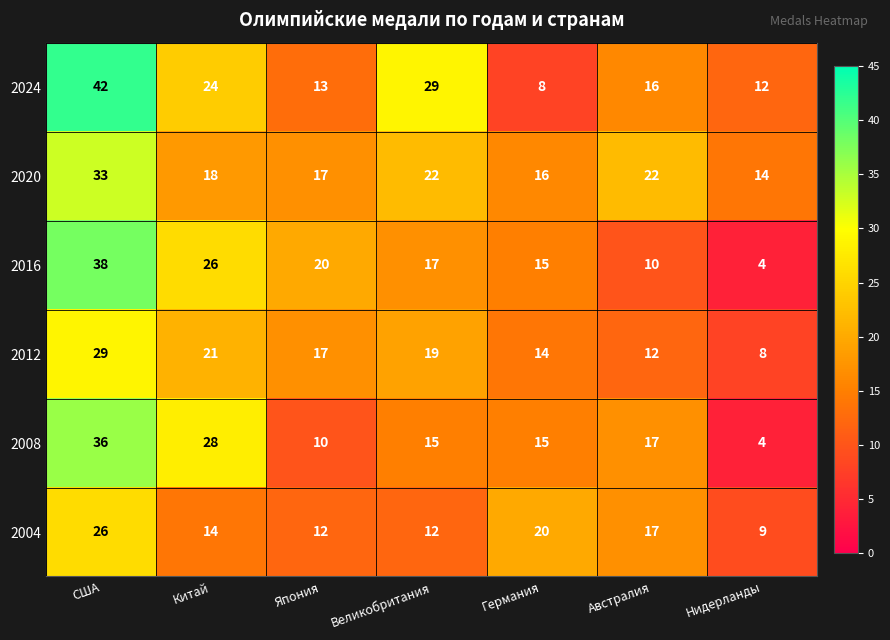

Where does the 2016 series first go above 17?

США